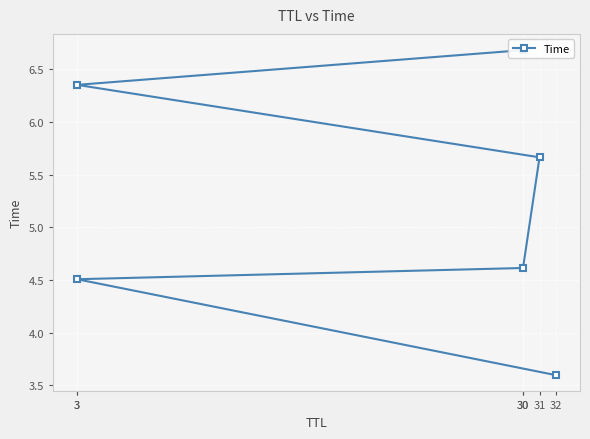

Which category has the lowest value across all series?

32